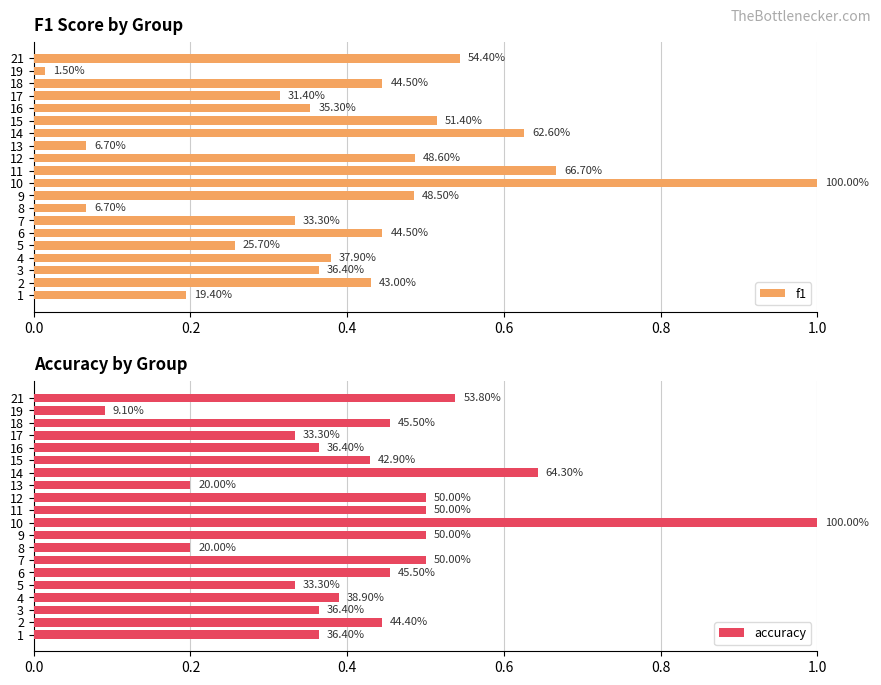

Are the bars grouped side by side (vs. stacked)?

Yes